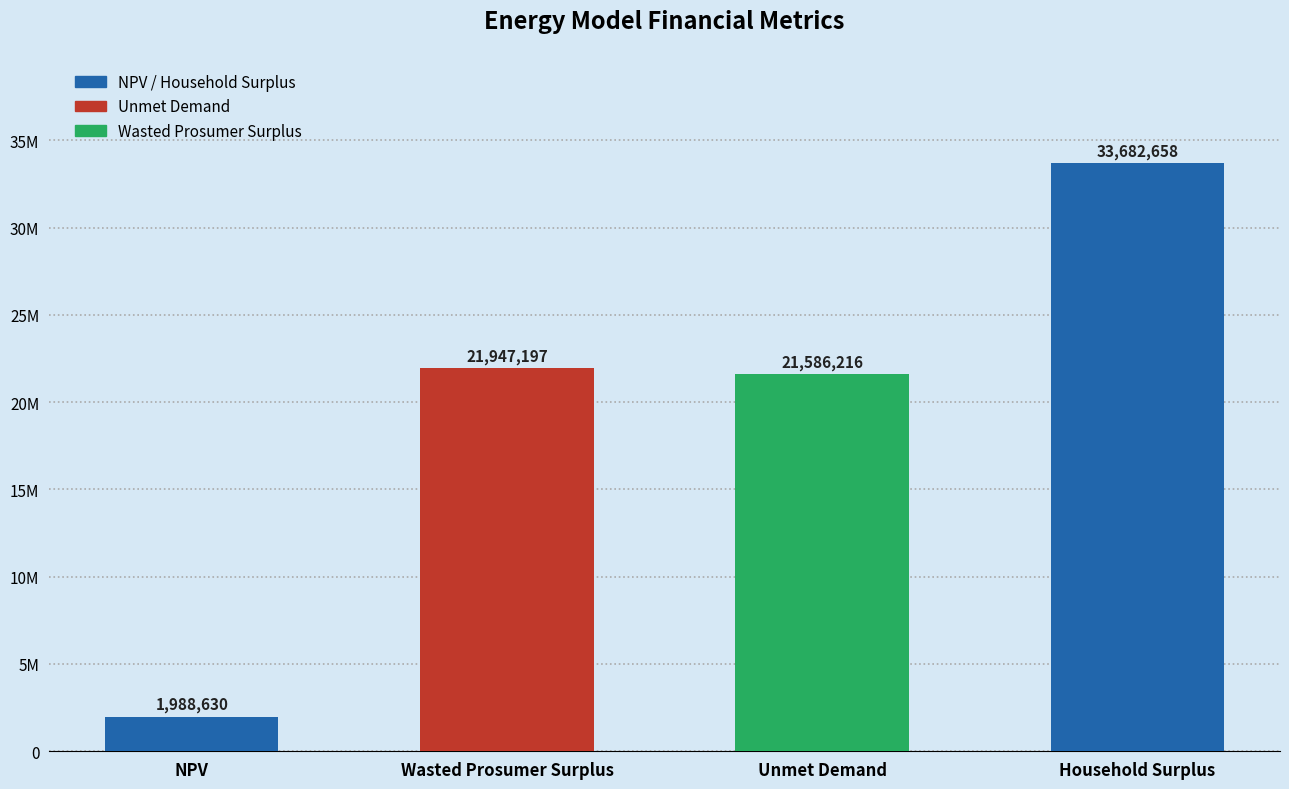

Is it true that the value at Household Surplus is 33682657.7?

True